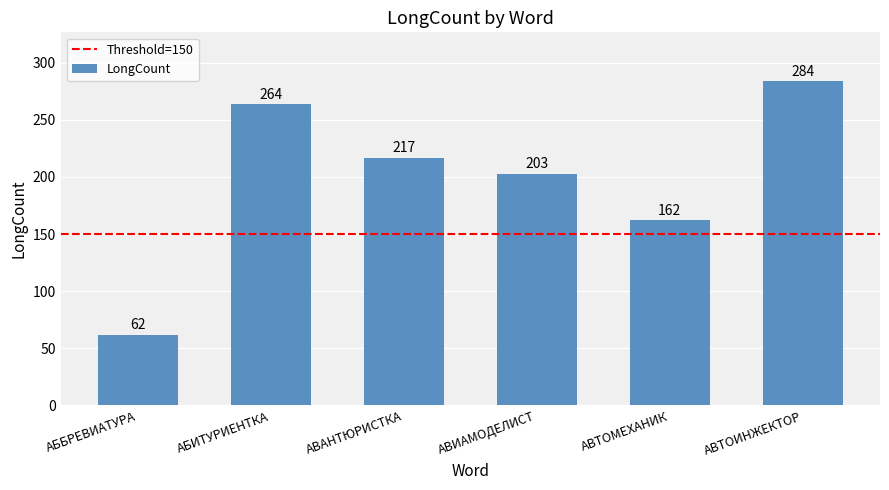

True or false: the data shows 203 at АВИАМОДЕЛИСТ.

True